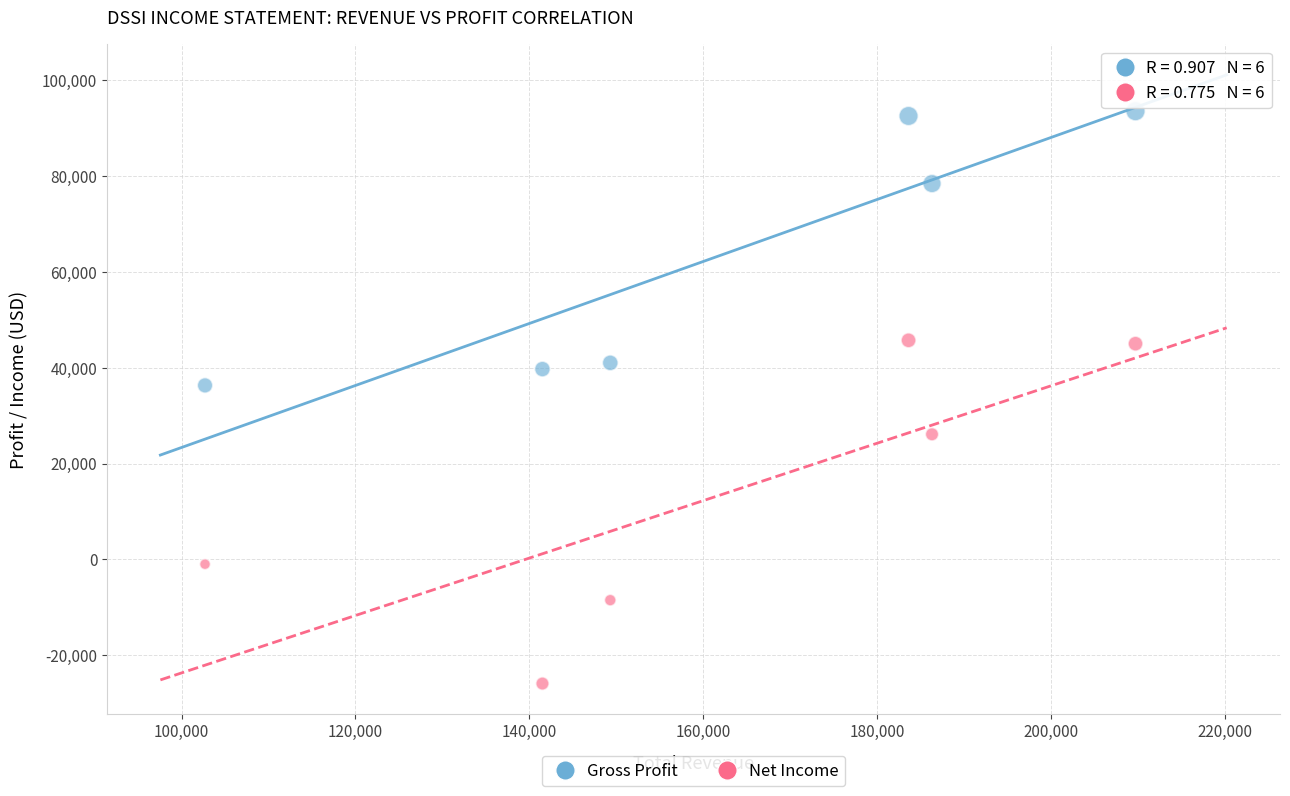

In the Gross Profit series, what Y value is closest to 64900?

78400